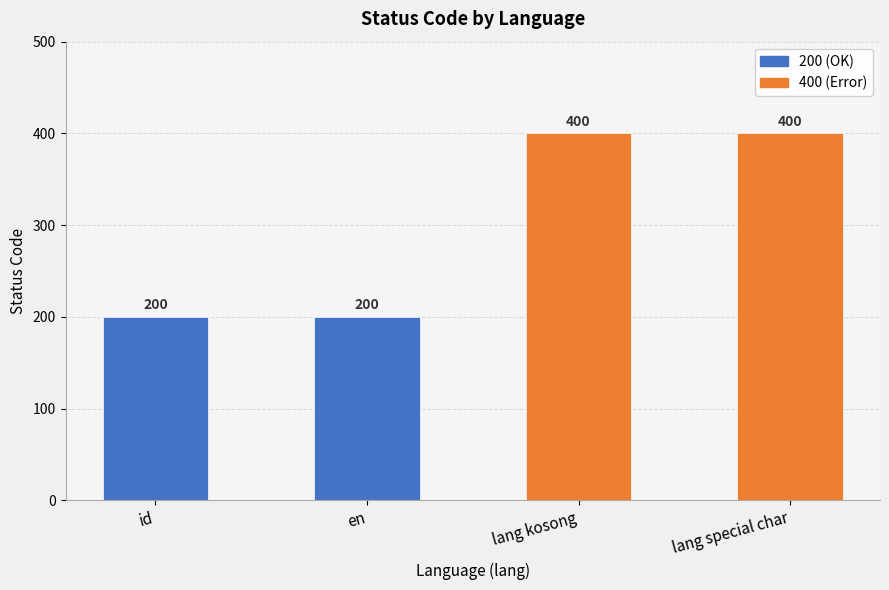

What is the maximum value shown in the chart?

400